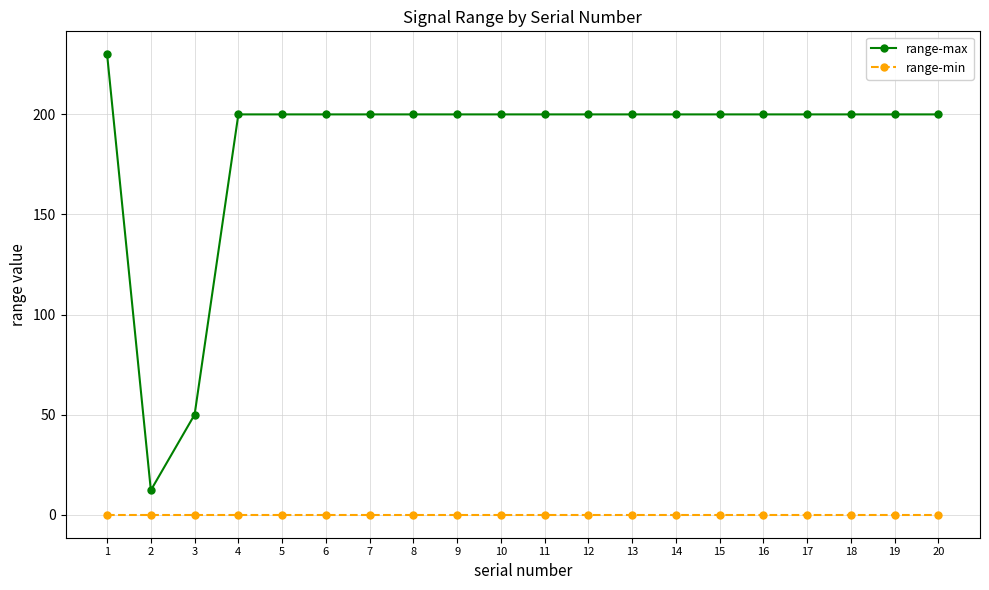

Is the value of range-max at 15 greater than the value of range-min at 14?

Yes